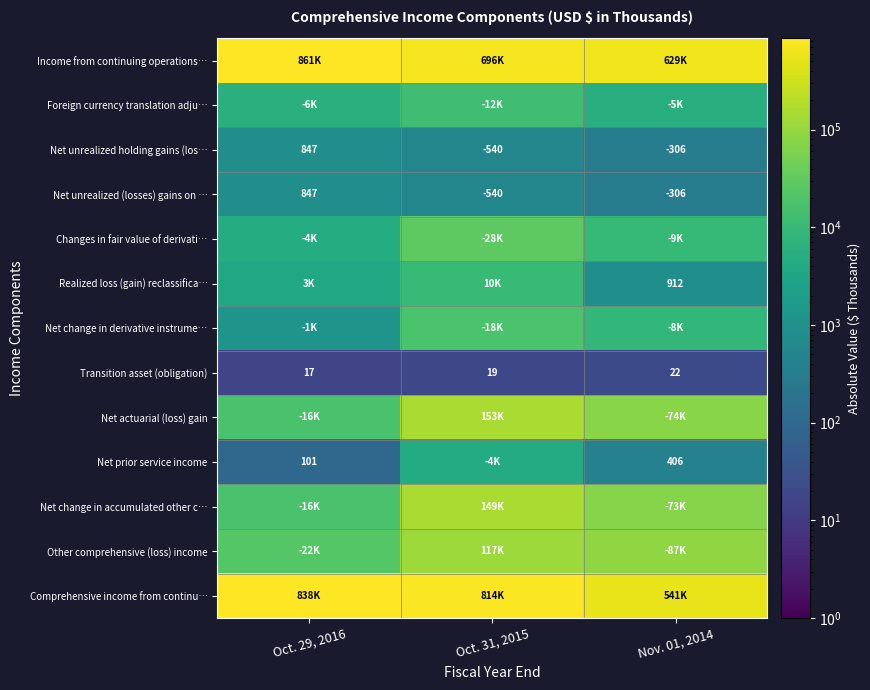

How many data points in Net unrealized (losses) gains on … are less than -306?

1